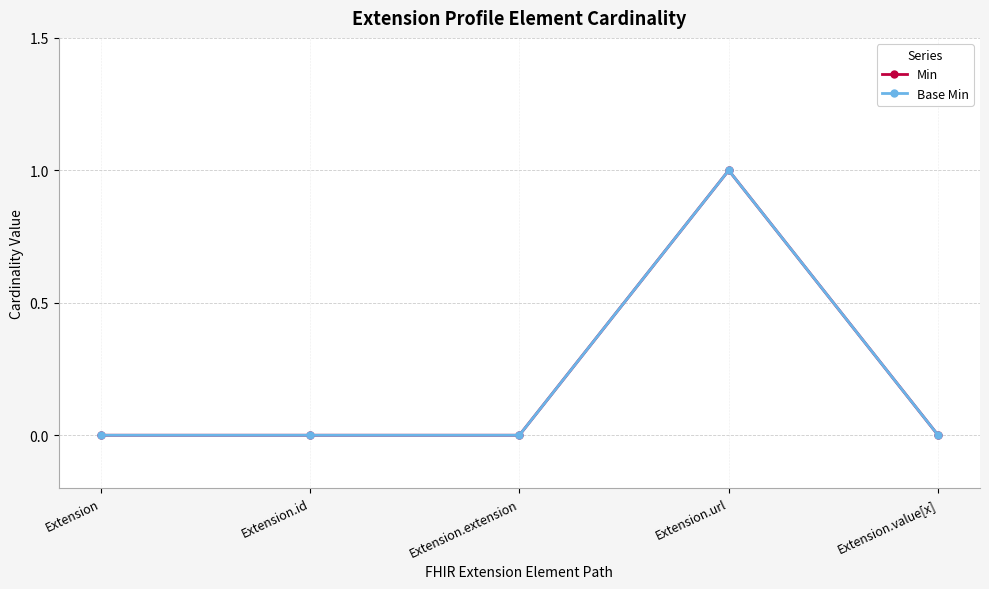

In Base Min, how many points are higher than both neighbors (excluding endpoints)?

1